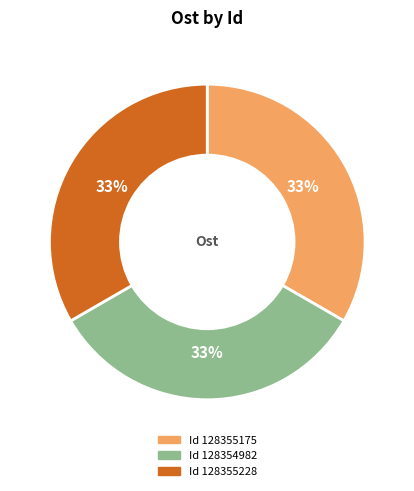

Is there a majority slice in this chart?

No